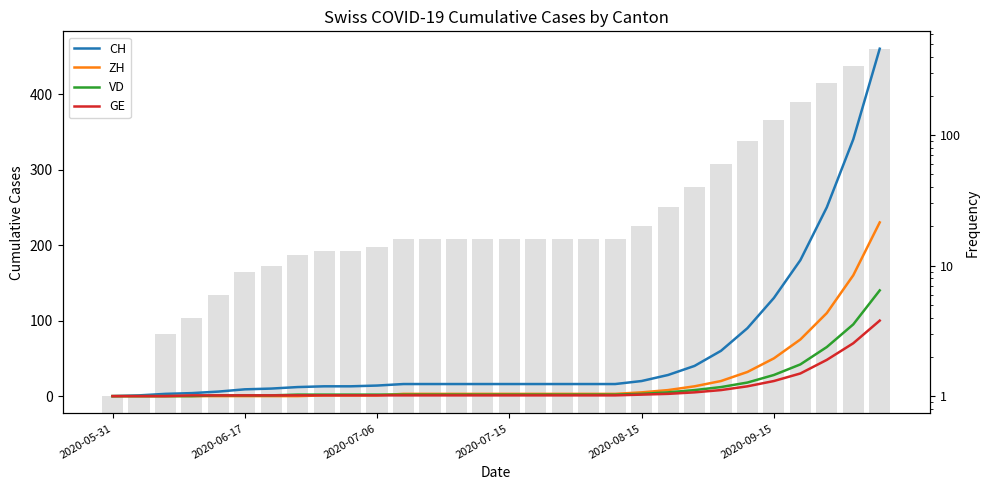

At 2020-07-15, list the series in order from smallest to largest.

ZH, VD, GE, CH